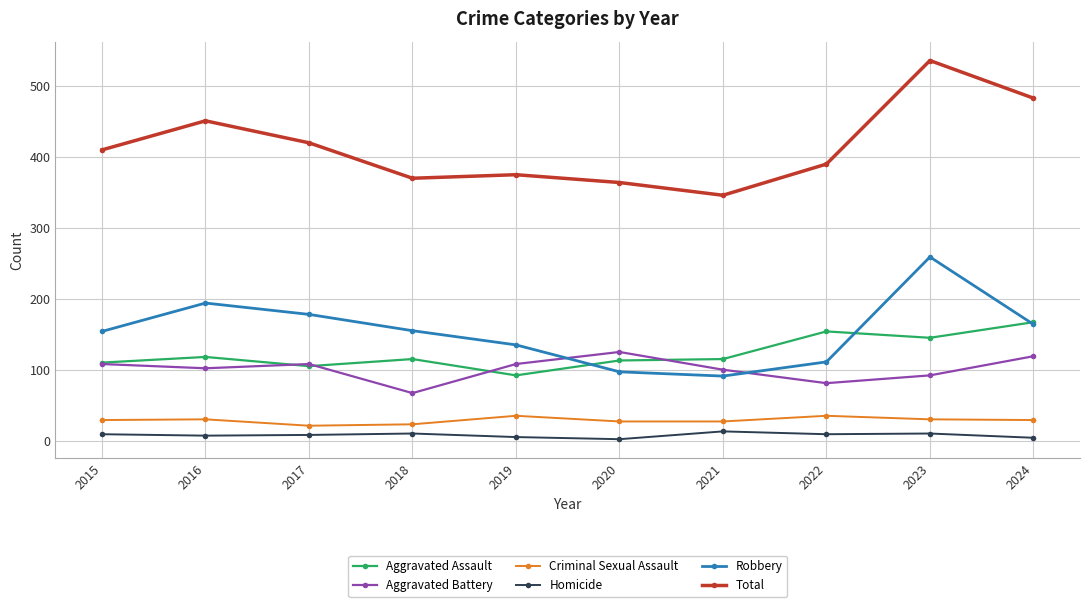

Is it true that Aggravated Battery equals 25 at 2022?

False